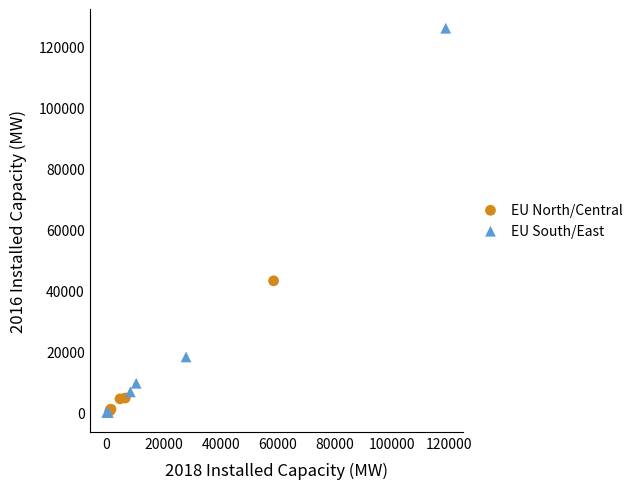

Which series reaches the maximum Y coordinate?

EU South/East